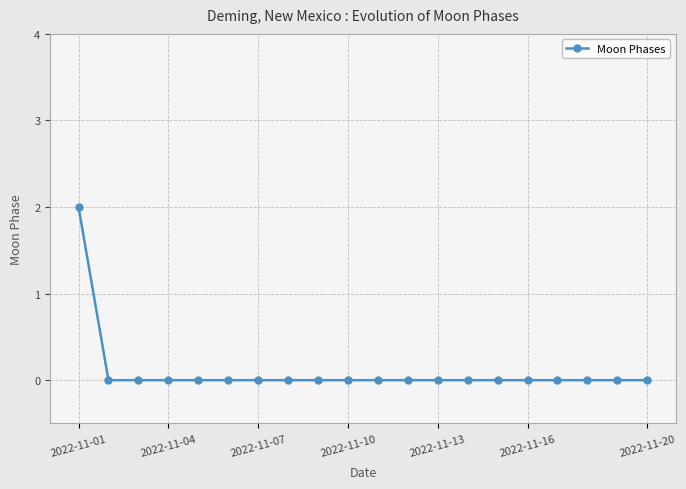

How many lines are shown in the chart?

1